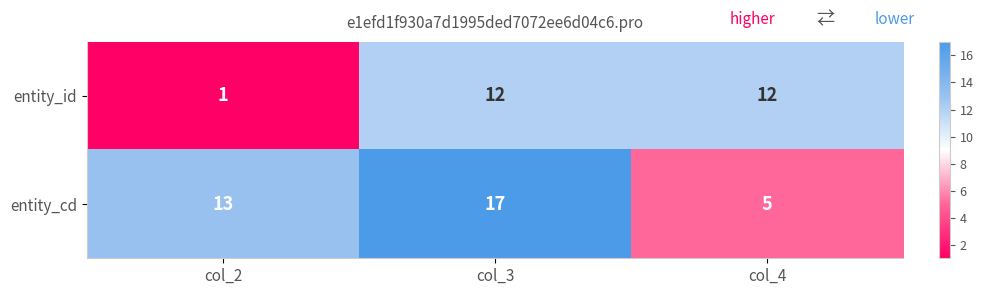

Is it true that entity_id equals 17 at col_4?

False